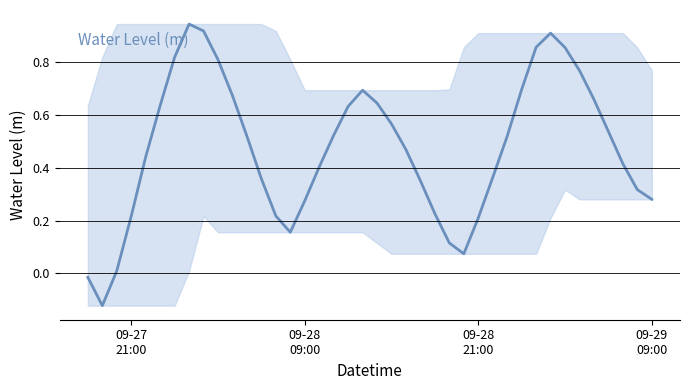

How many lines are shown in the chart?

1